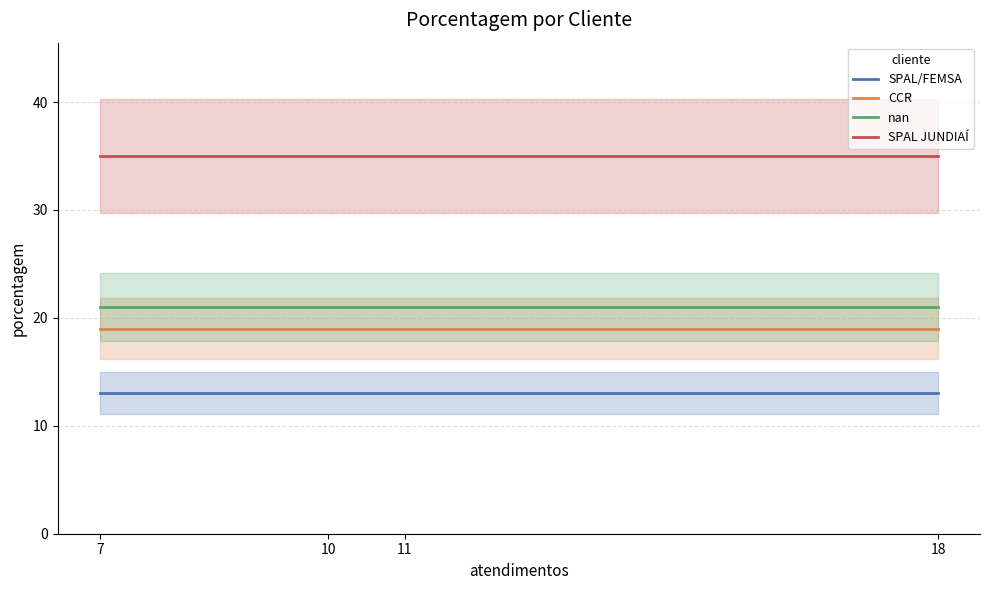

The value of SPAL JUNDIAÍ at 11 is 23. True or false?

False